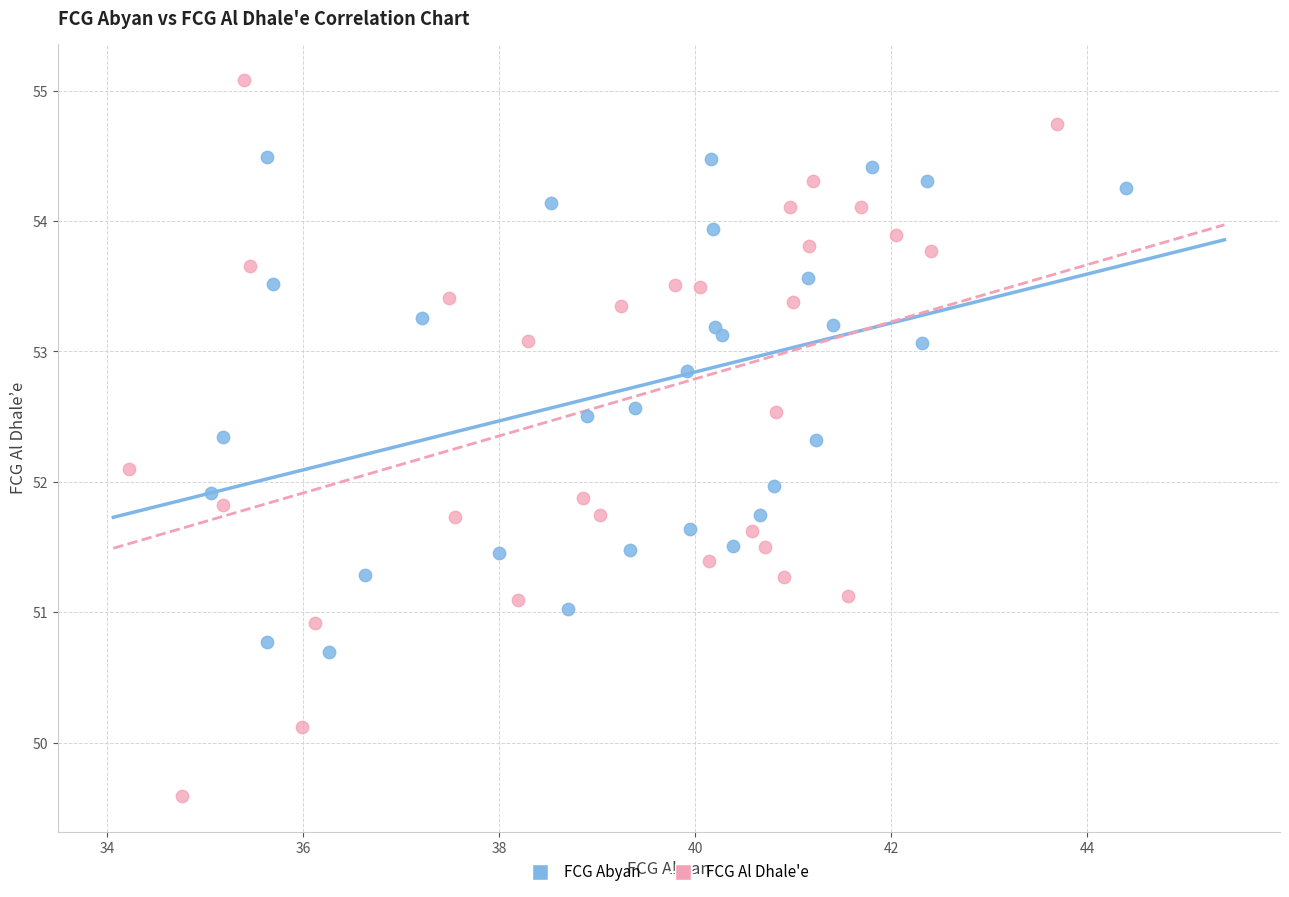

Which series contains the highest Y value?

FCG Al Dhale'e